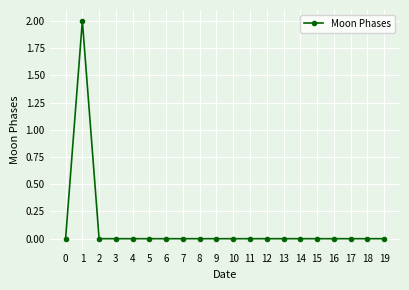

Is it true that the value at 2 is -1?

False